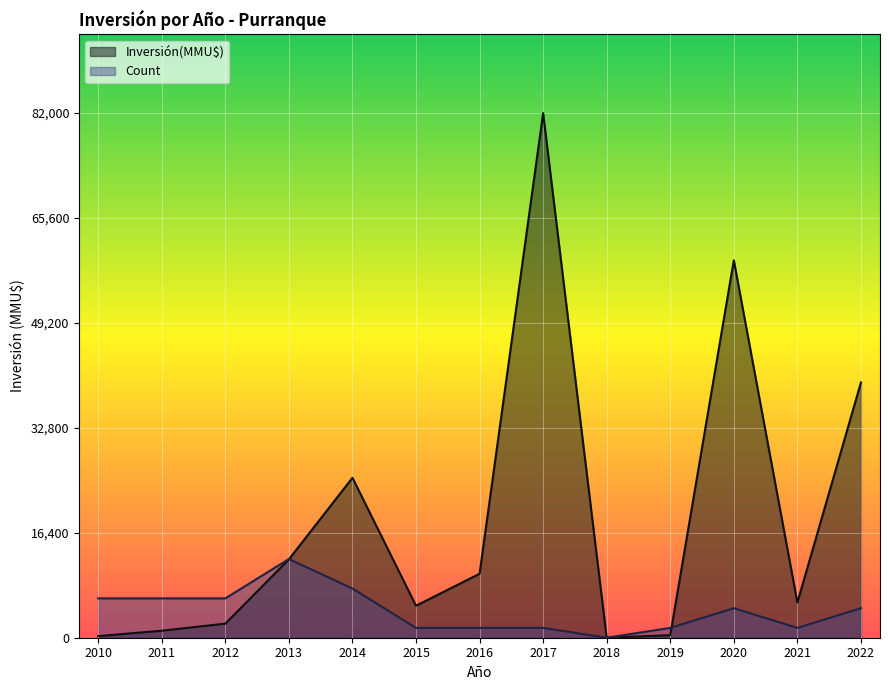

List the series in order of their overall mean, highest first.

Inversión(MMU$), Count